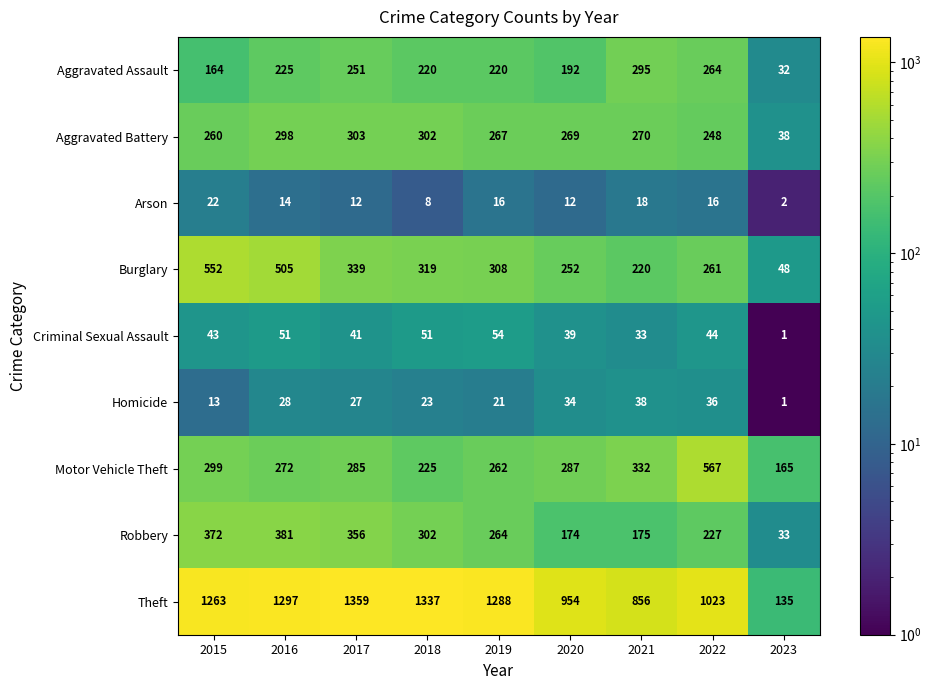

Where does the Motor Vehicle Theft series first go above 285?

2015